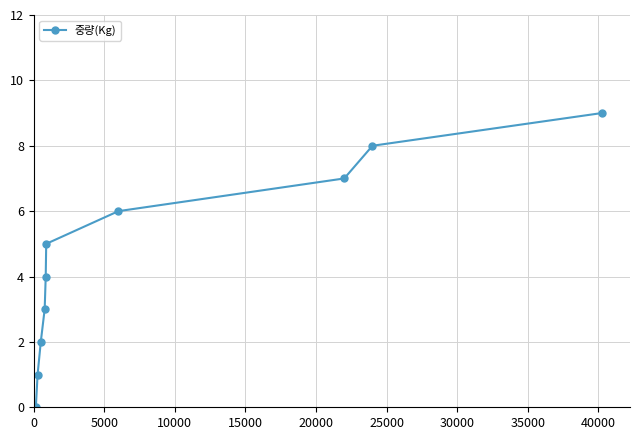

What is the maximum value shown in the chart?

9